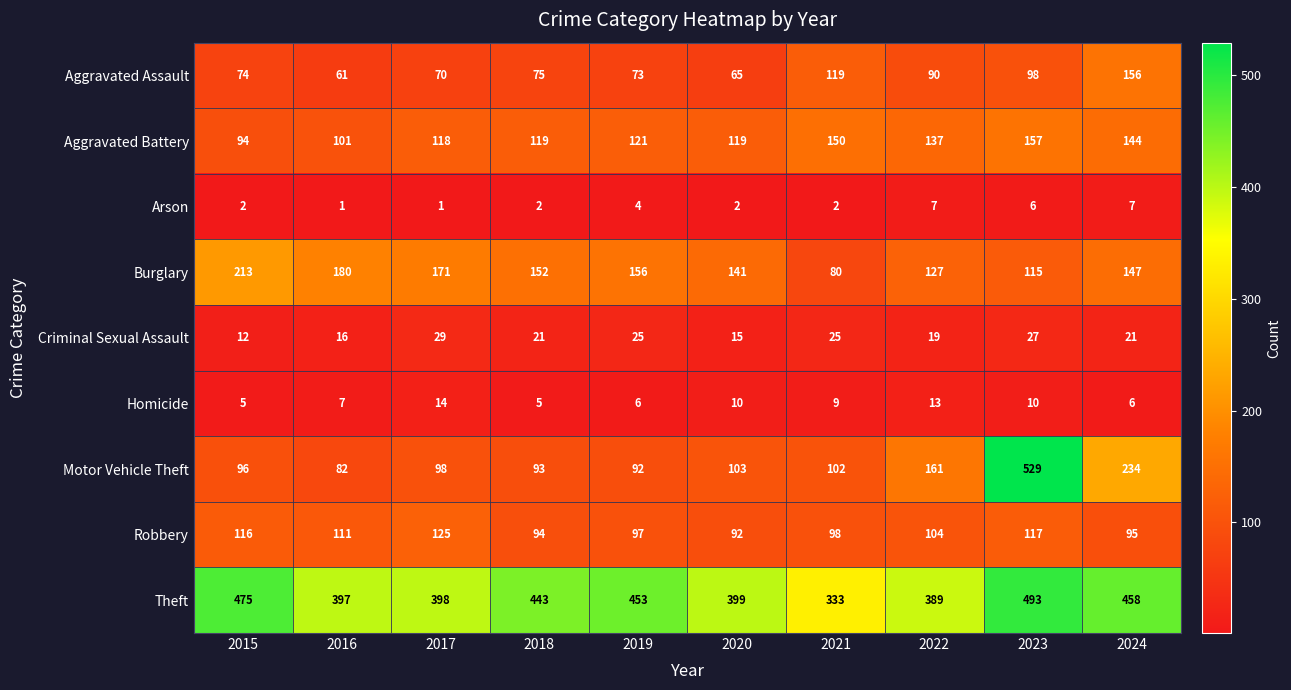

What is the maximum value shown in the chart?

529